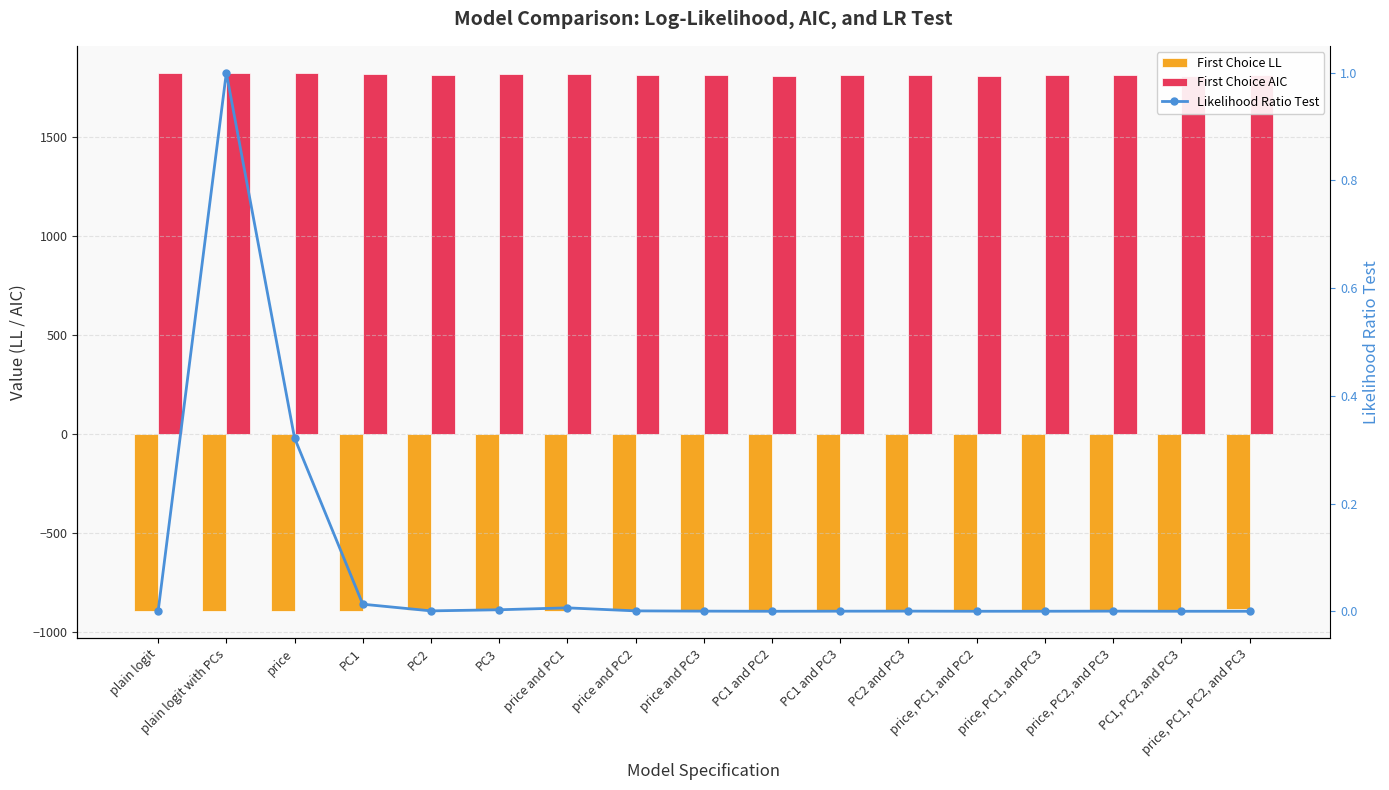

Between plain logit and PC1, which is larger?

PC1